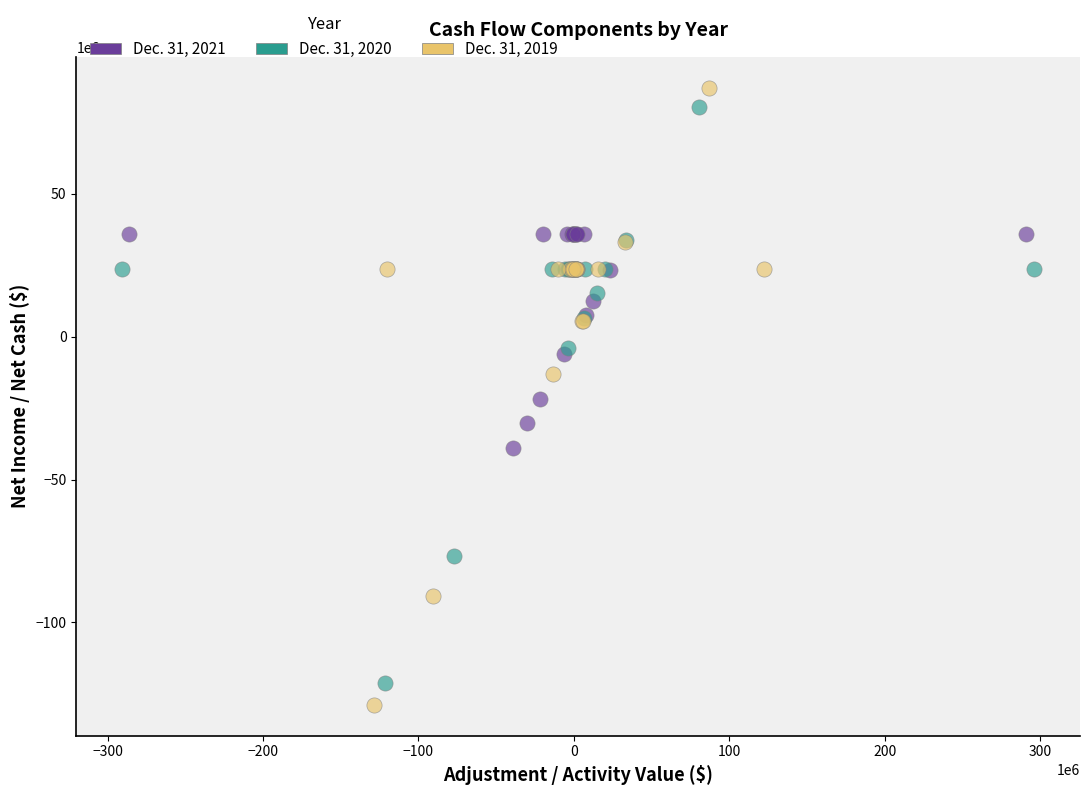

Which series reaches the maximum Y coordinate?

Dec. 31, 2019